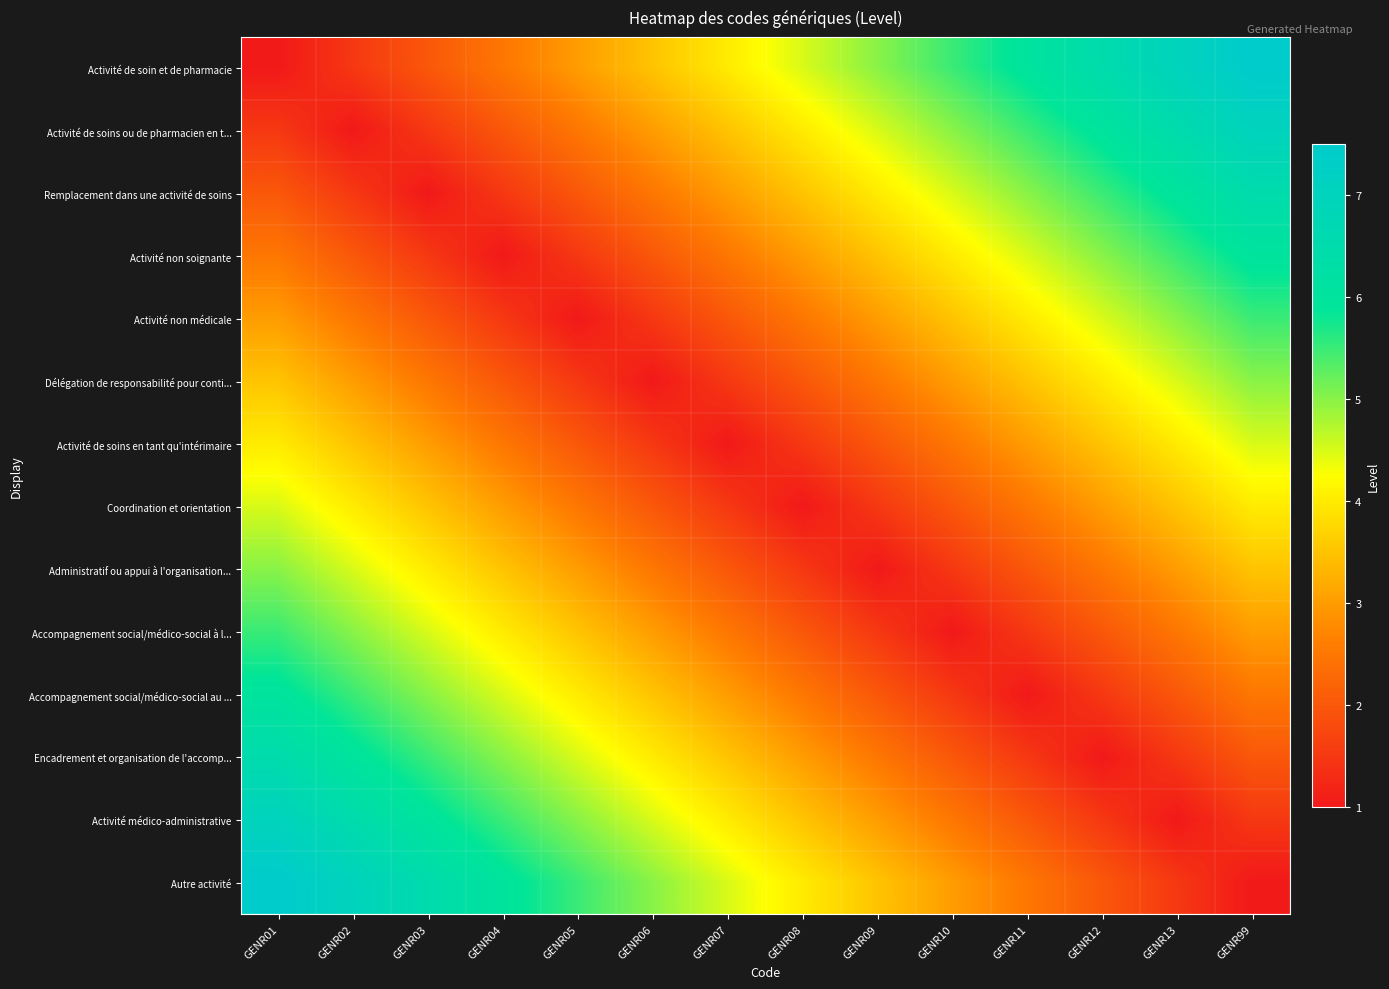

Which series has the largest total across all categories?

Activité de soin et de pharmacie